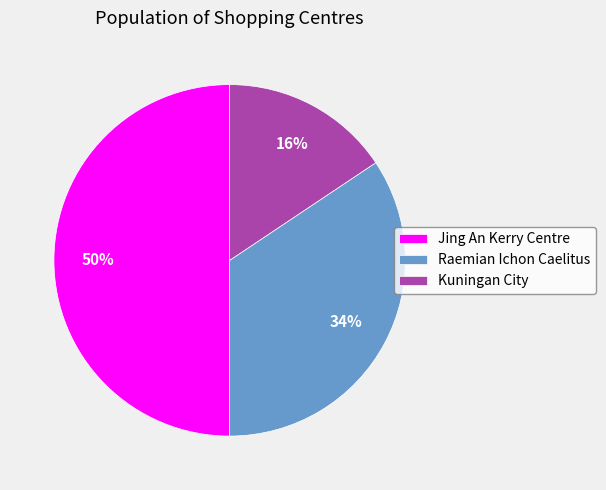

Rank the categories by value from lowest to highest.

Kuningan City, Raemian Ichon Caelitus, Jing An Kerry Centre